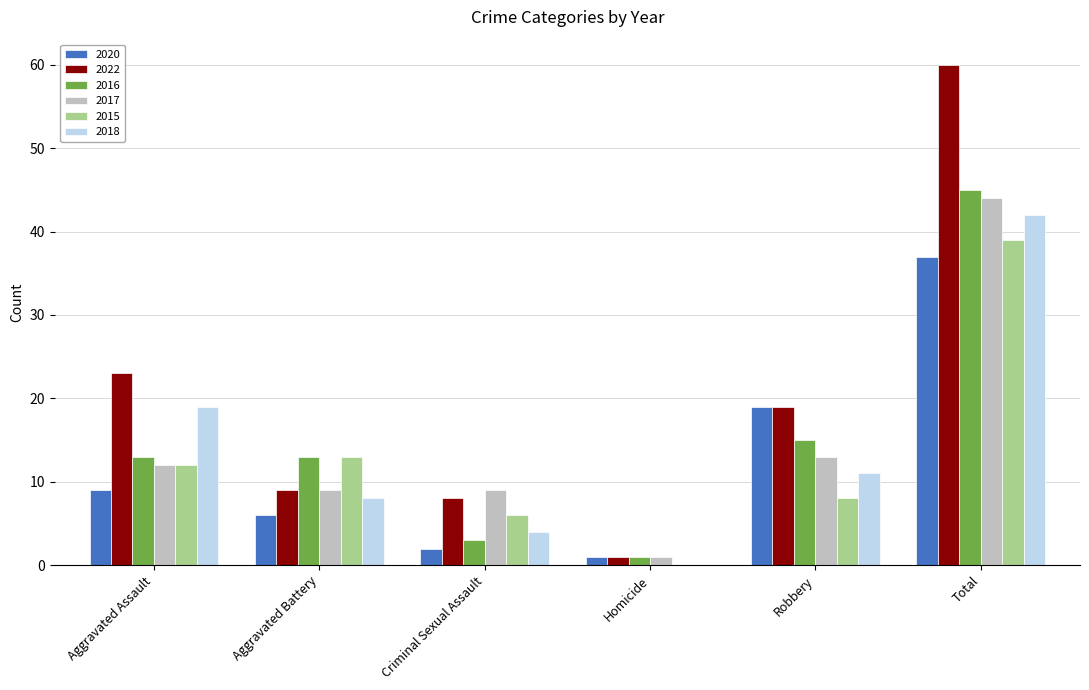

What is the total value across all series at Robbery?

85